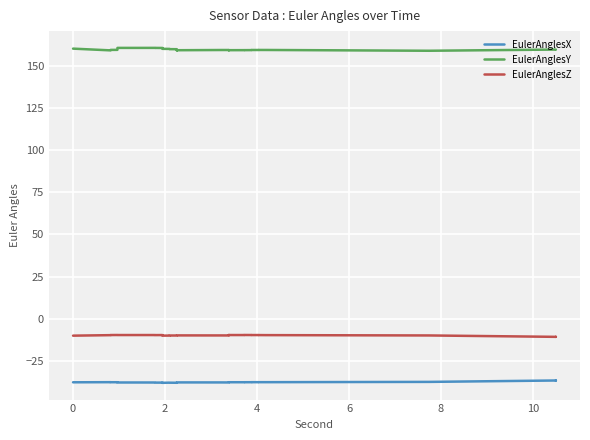

Reading right to left, list all the values displayed in this chart.

EulerAnglesX: -36.8	-36.9	-36.9	-37.7	-37.9	-37.9	-37.9	-37.9	-37.9	-37.9	-37.9	-37.9	-37.9	-37.9	-37.9	-38.0	-38.0	-38.0	-38.0	-38.1	-38.2	-38.2	-38.2	-38.1	-38.1	-38.2	-38.1	-38.1	-38.1	-38.1	-38.1	-38.1	-38.1	-38.1	-38.0	-38.0	-37.9	-37.9	-37.9	-37.9
EulerAnglesY: 159.9	160.0	160.0	159.3	159.8	159.8	159.8	159.7	159.7	159.7	159.6	159.6	159.6	159.6	159.6	159.7	159.7	159.6	159.6	159.4	160.2	160.2	160.3	160.3	160.4	160.4	160.9	160.9	160.9	161.0	161.0	161.0	161.0	161.0	161.0	161.0	159.8	159.8	159.5	160.5
EulerAnglesZ: -10.9	-10.9	-10.9	-10.1	-9.9	-9.8	-9.8	-9.8	-9.8	-9.8	-9.8	-9.8	-9.8	-9.8	-9.8	-10.1	-10.1	-10.0	-10.0	-10.1	-10.1	-10.1	-10.1	-10.1	-10.1	-10.2	-9.9	-9.8	-9.8	-9.9	-9.8	-9.8	-9.8	-9.8	-9.8	-9.8	-9.8	-9.8	-9.9	-10.2